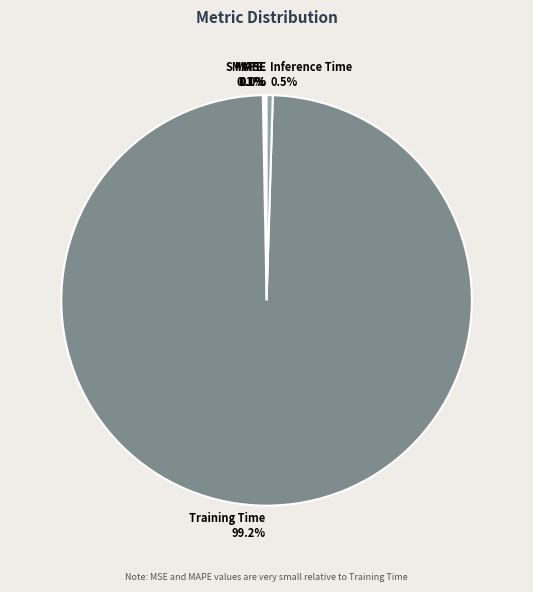

Which category has the biggest portion of the pie?

Training Time